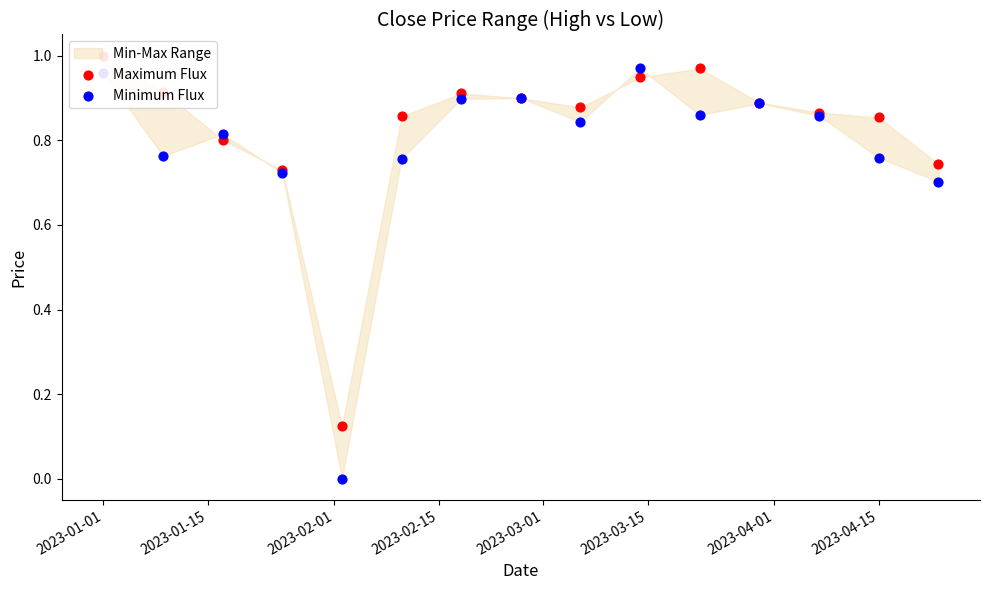

Which series has the largest Y range (max minus min)?

Minimum Flux